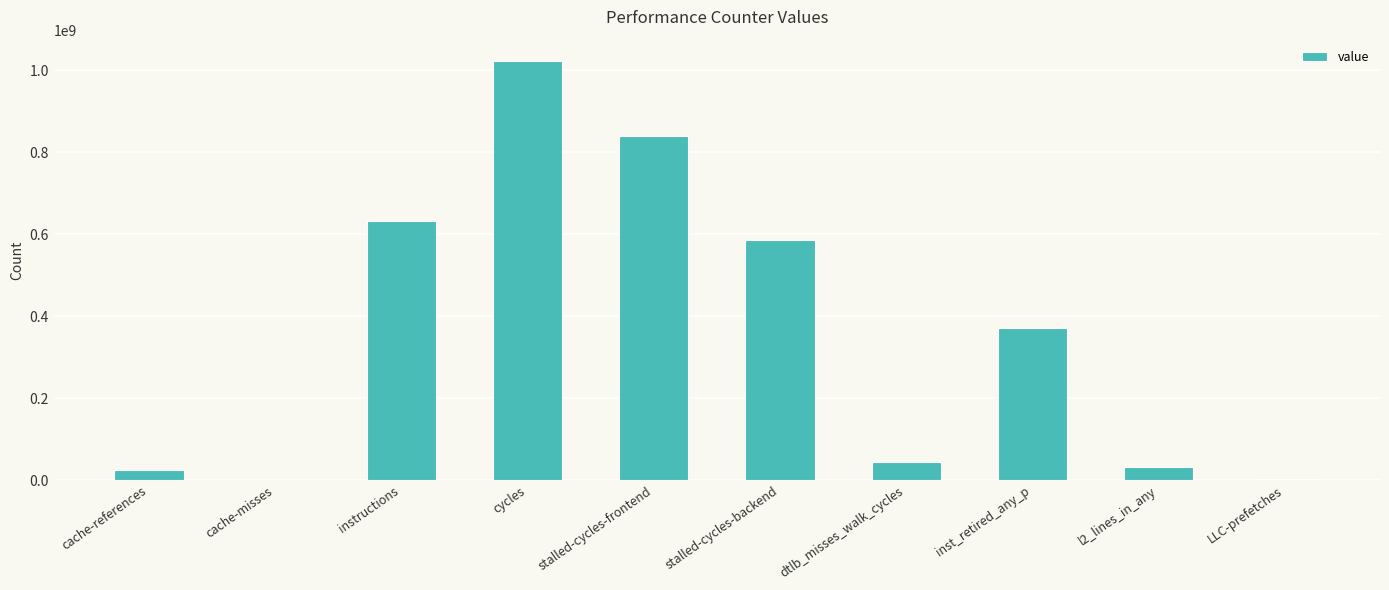

What is the change in value from instructions to LLC-prefetches?

-630215422